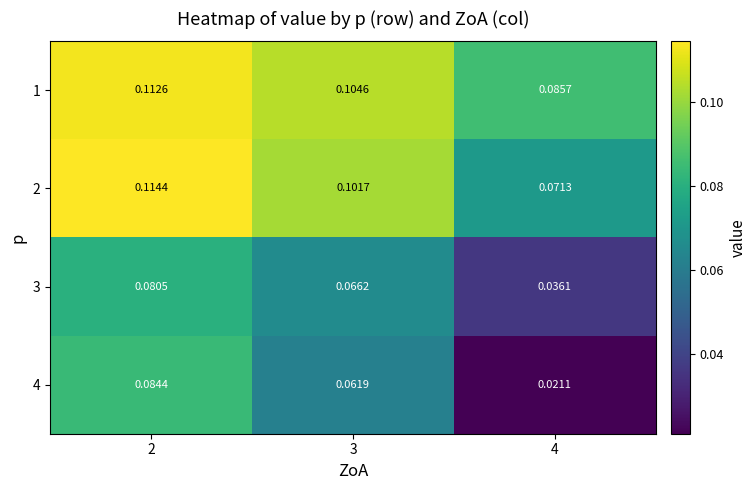

How many series are shown in this chart?

4